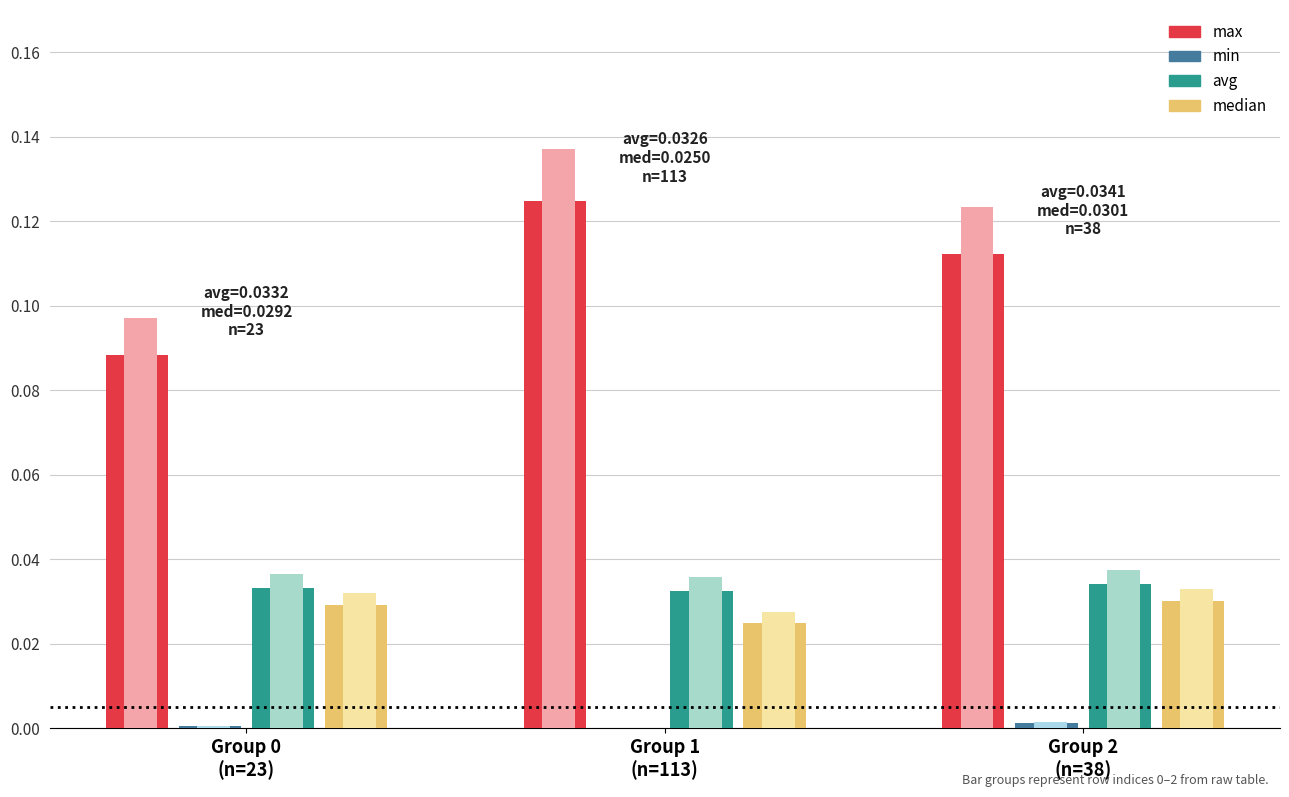

What is the difference between the highest and lowest values at Group 0
(n=23)?

0.1